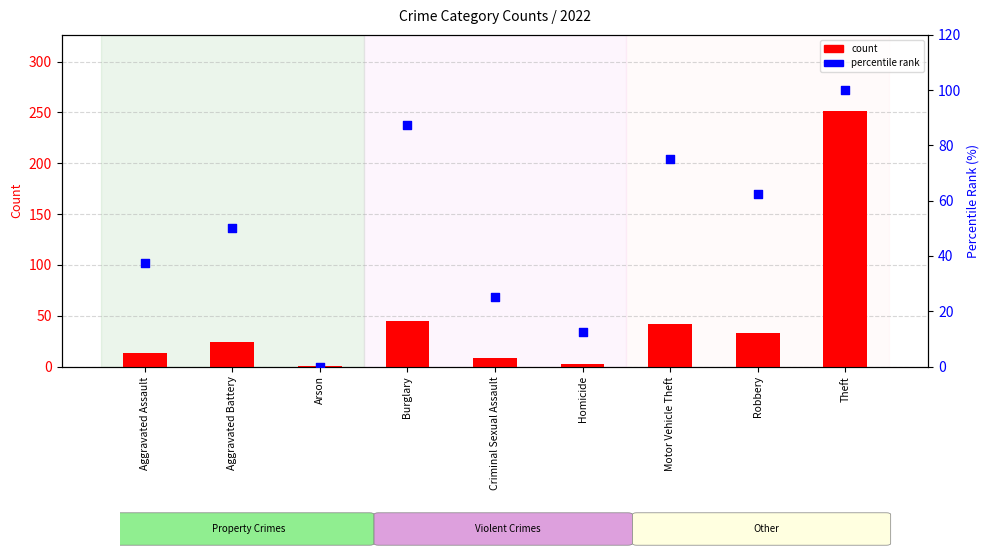

Which series has the largest total across all categories?

percentile rank